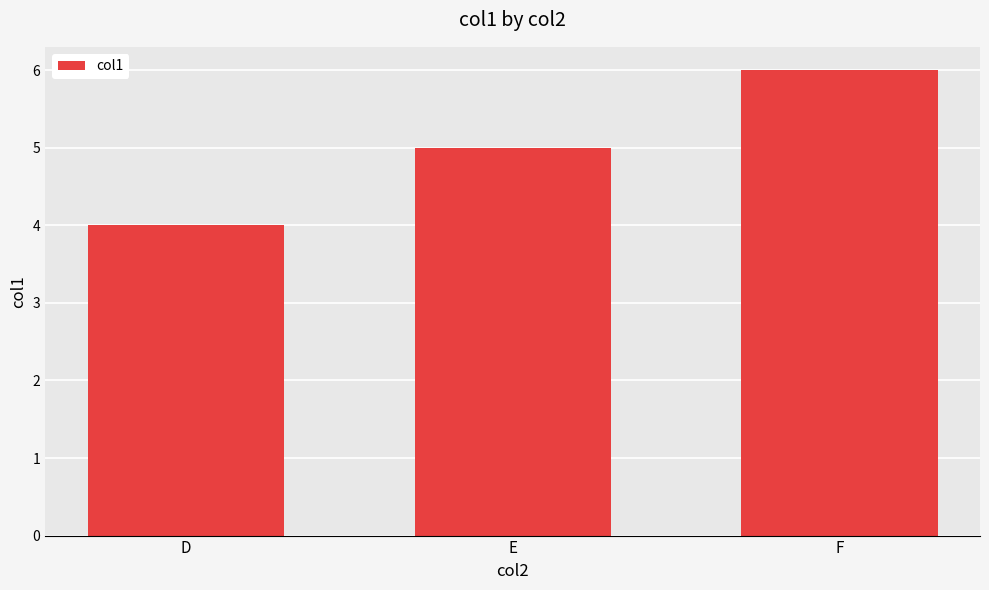

What is the average value?

5